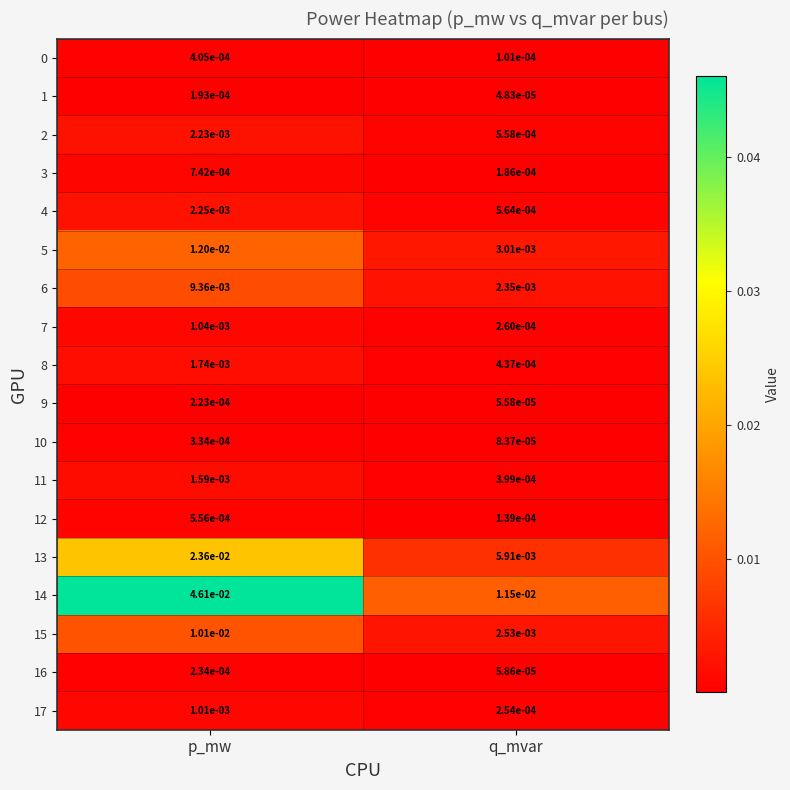

At which label is 8 closest to 0?

q_mvar